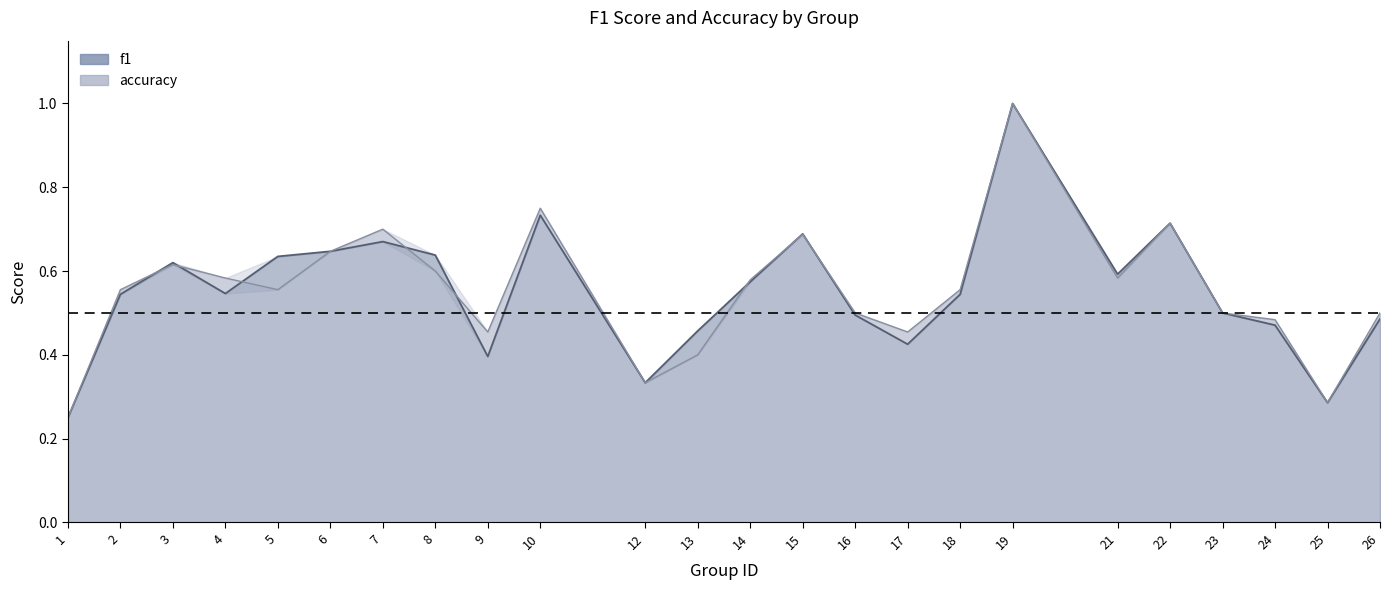

List the series in order of their overall mean, highest first.

accuracy, f1